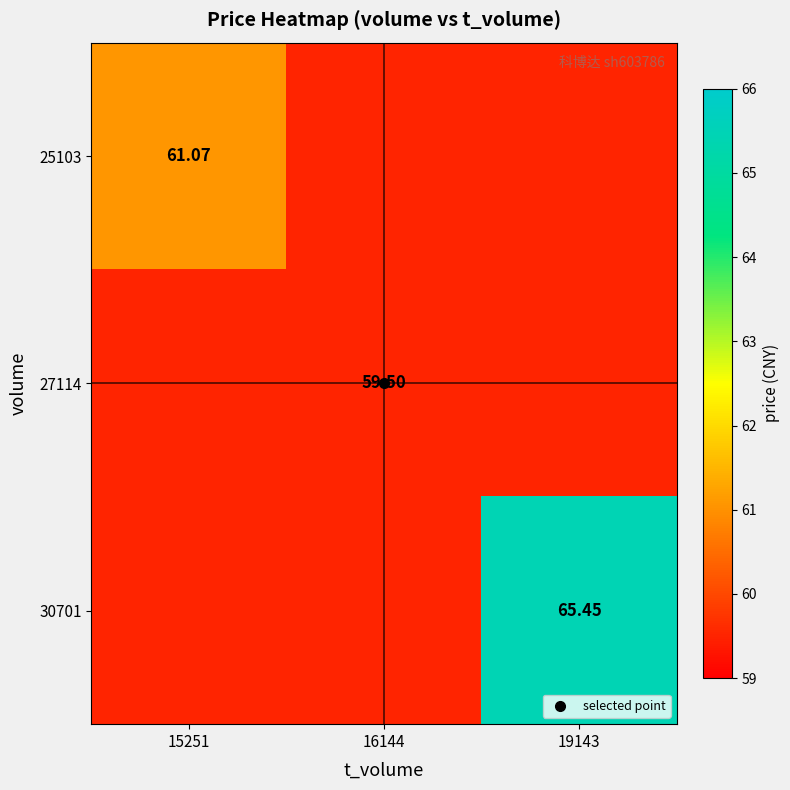

Rank the series at 15251 from lowest to highest value.

27114, 30701, 25103